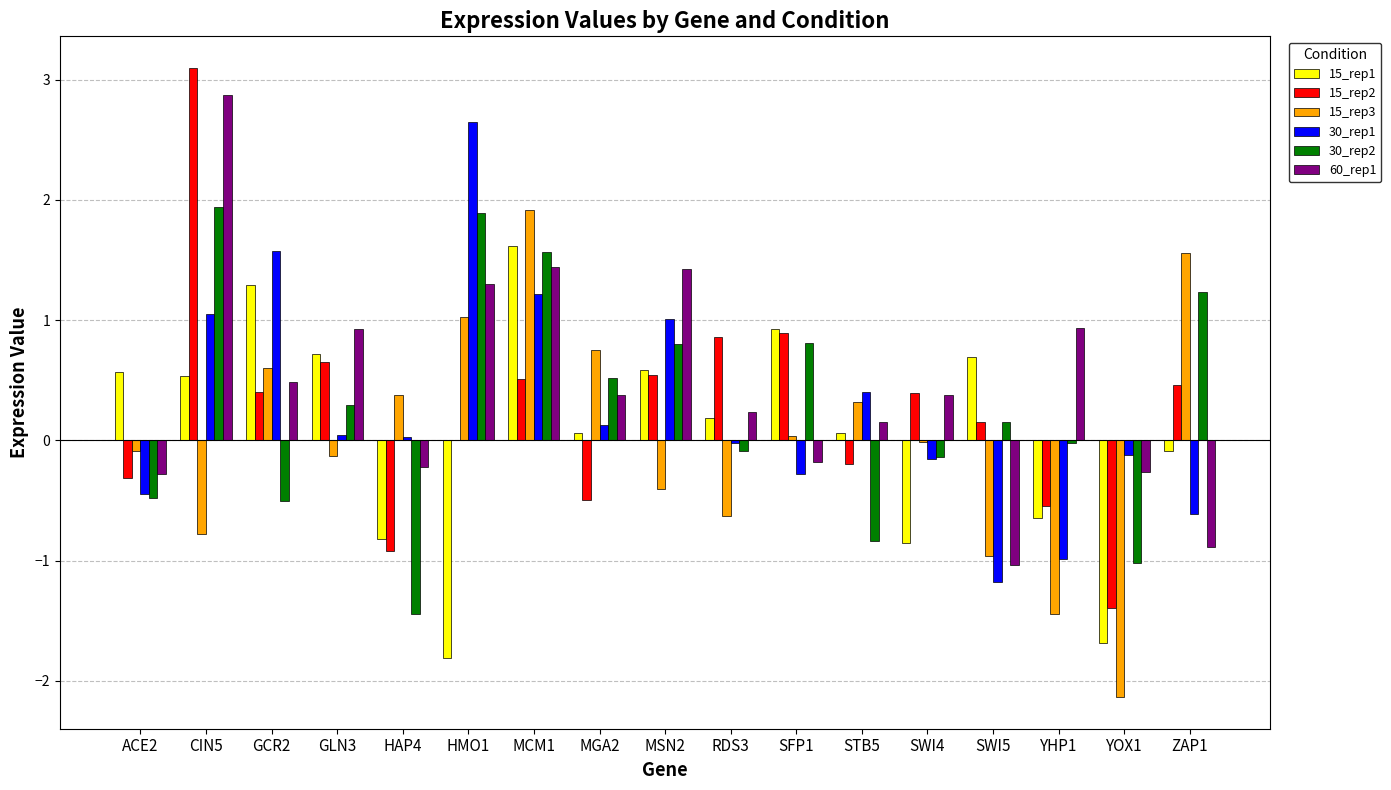

How many categories are shown in the chart?

17